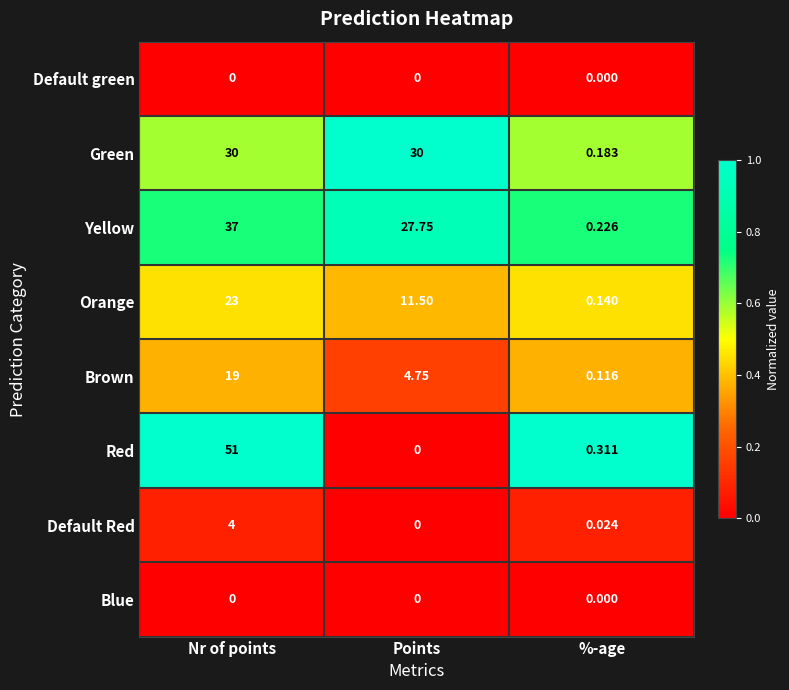

At which category is the sum across all series the highest?

Nr of points